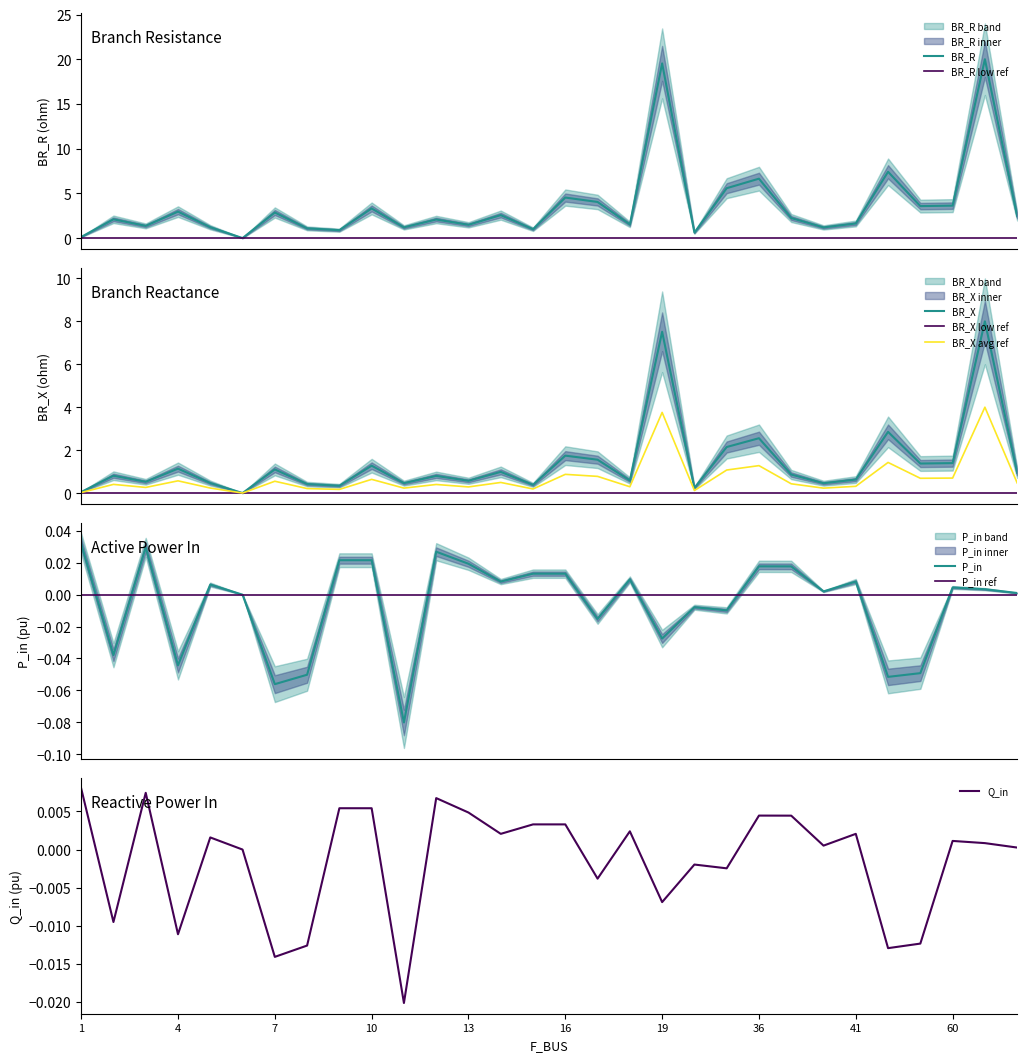

In Q_in, how many points are higher than both neighbors (excluding endpoints)?

10